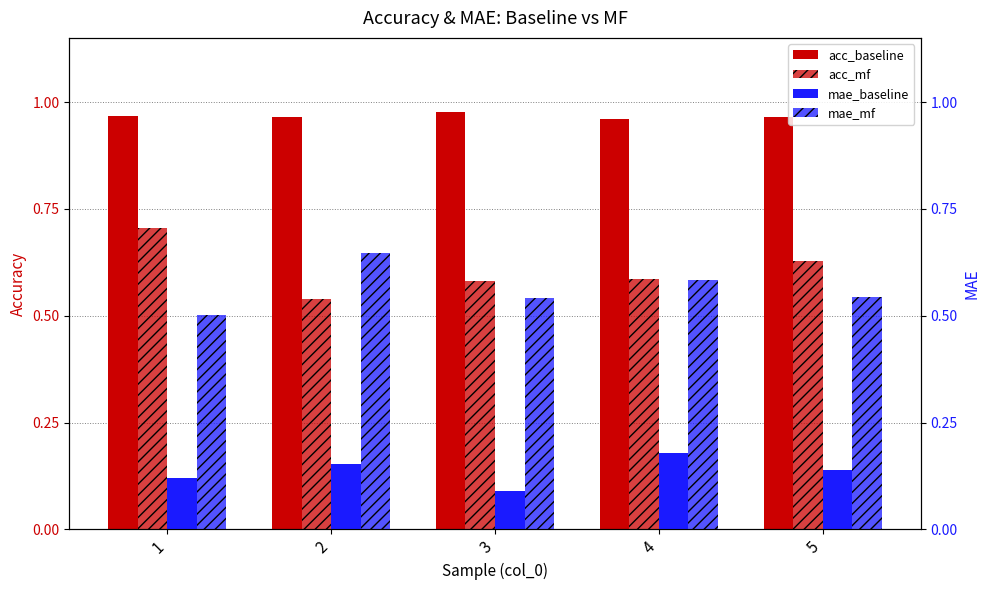

Which series has the widest spread of values?

acc_mf